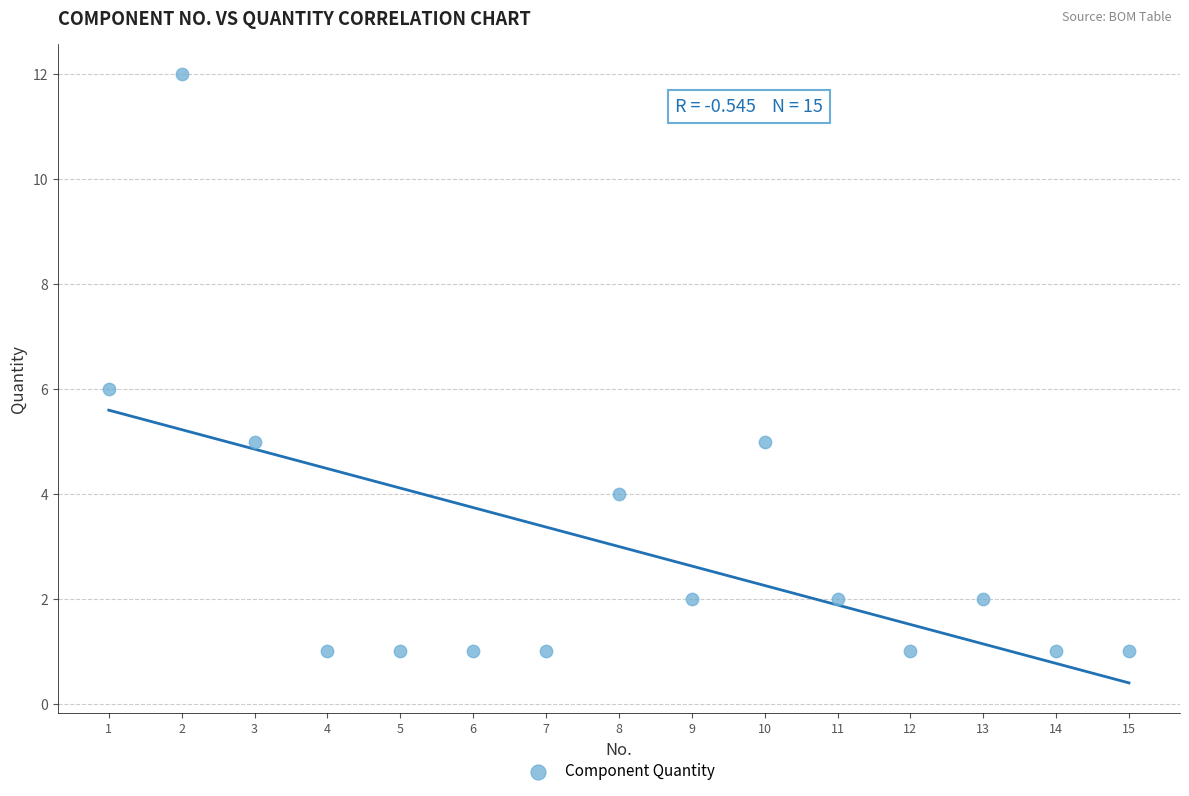

What is the range of Y values (max minus min)?

11